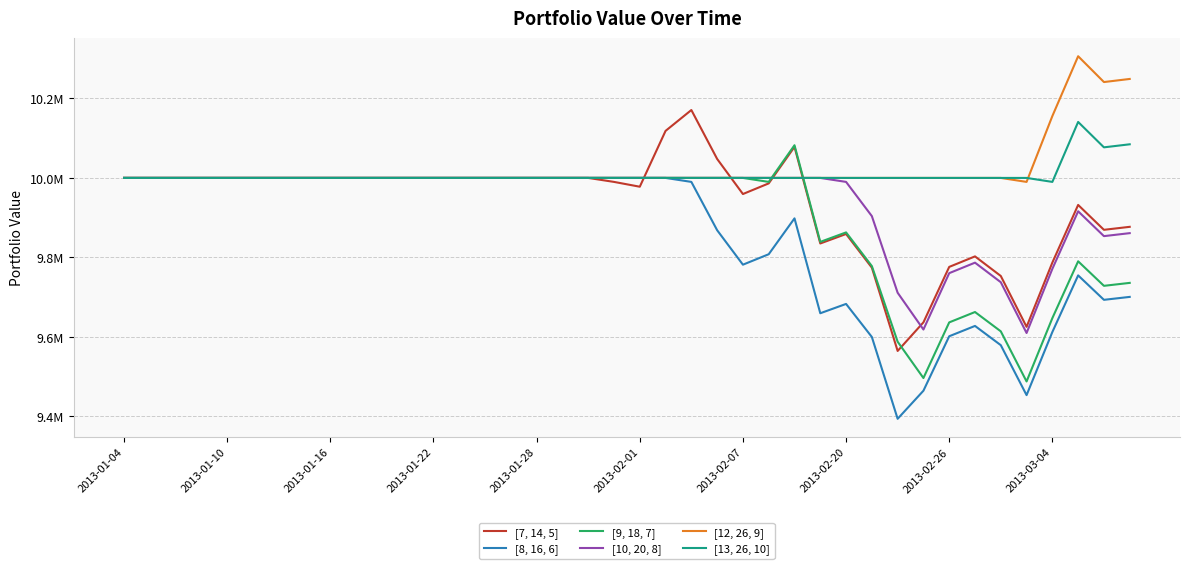

Does the chart display data point markers on the line(s)?

No